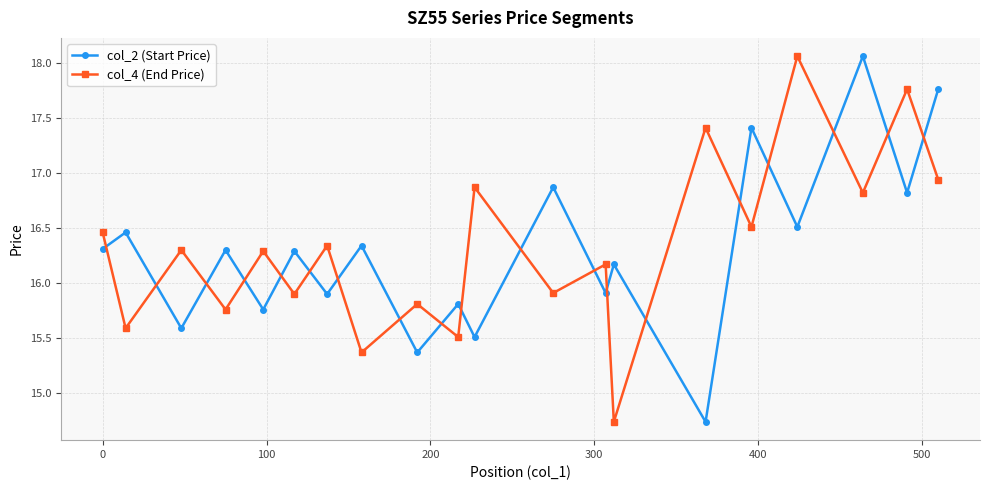

Which series ends up on top after the final intersection of col_2 (Start Price) and col_4 (End Price)?

col_2 (Start Price)